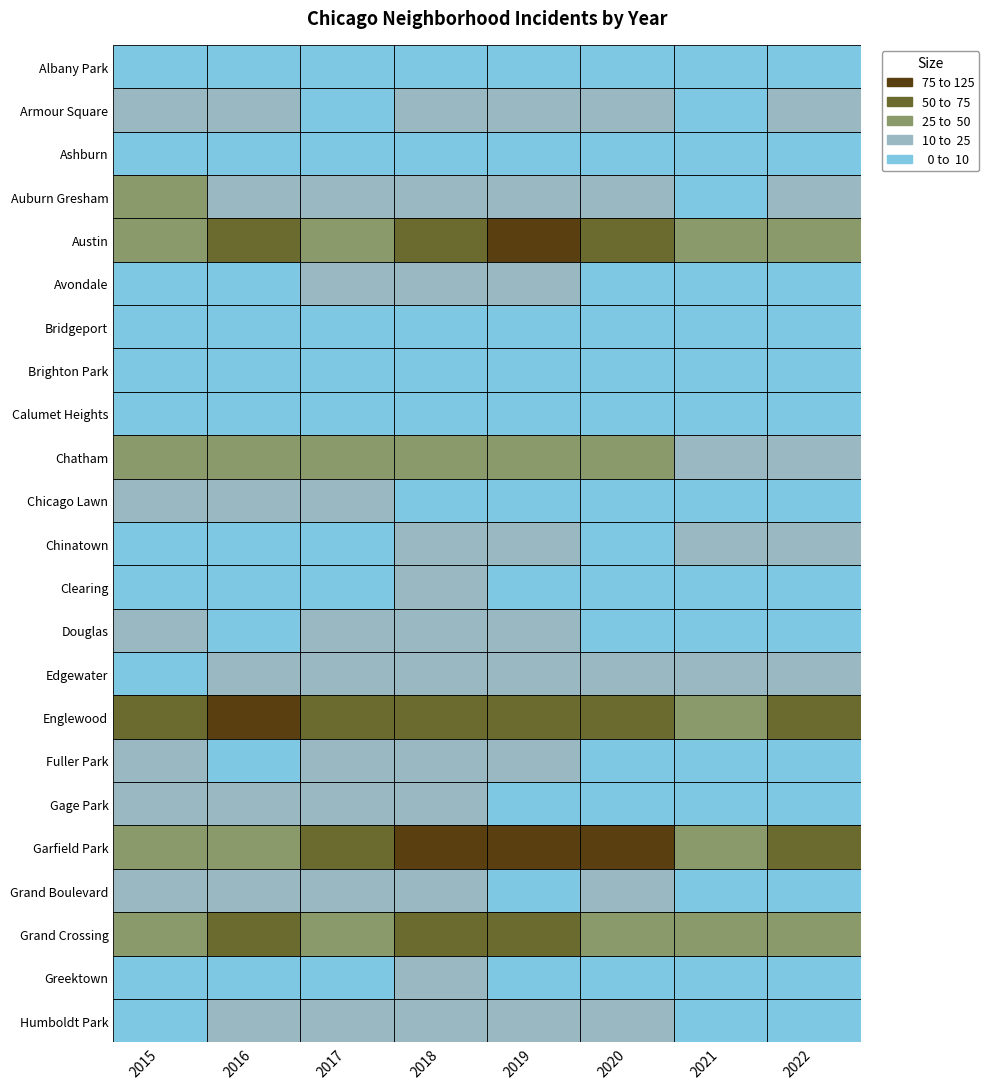

What is the difference between the Armour Square values at 2 and 0?

7